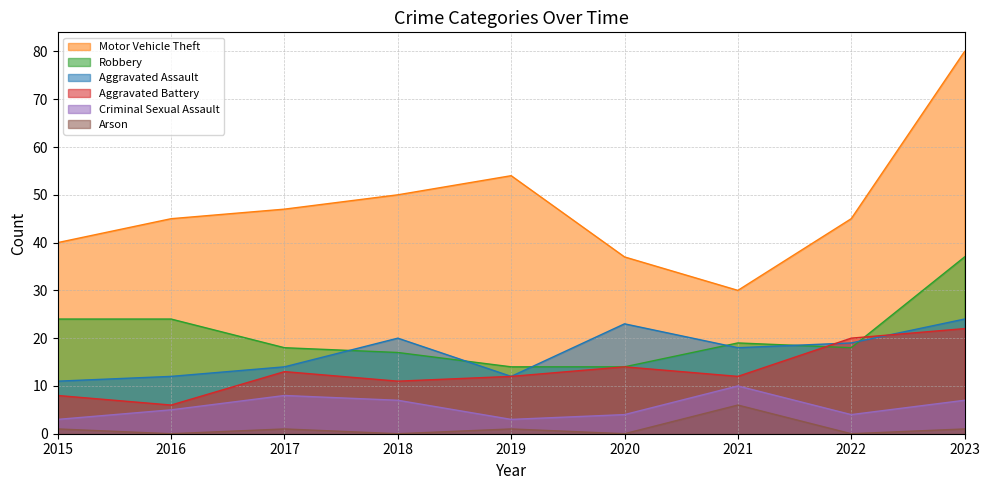

Rank the series by their maximum value, from highest to lowest.

Motor Vehicle Theft, Robbery, Aggravated Assault, Aggravated Battery, Criminal Sexual Assault, Arson